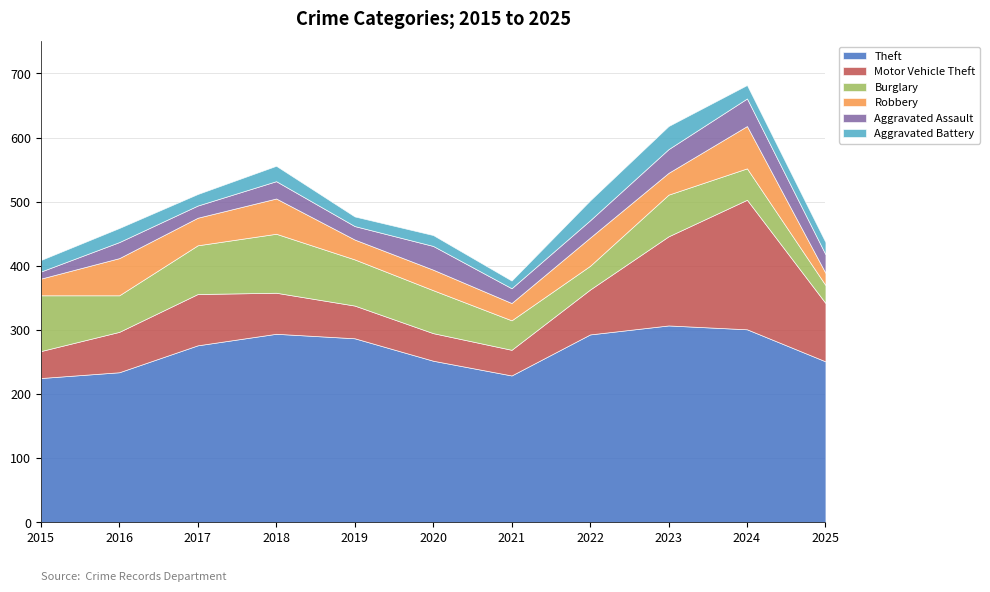

The value of Motor Vehicle Theft at 2022 is 32. True or false?

False